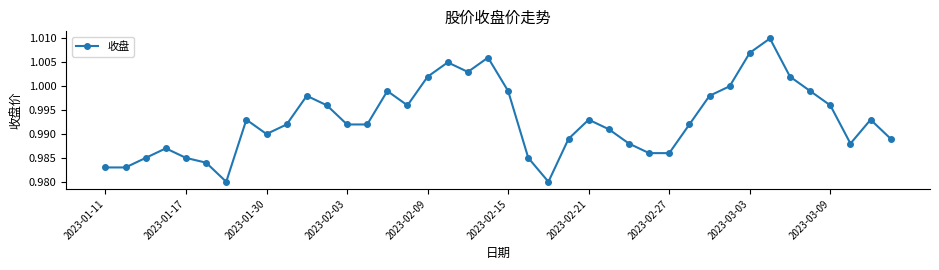

True or false: there are more than 2 points higher than both neighbors.

True